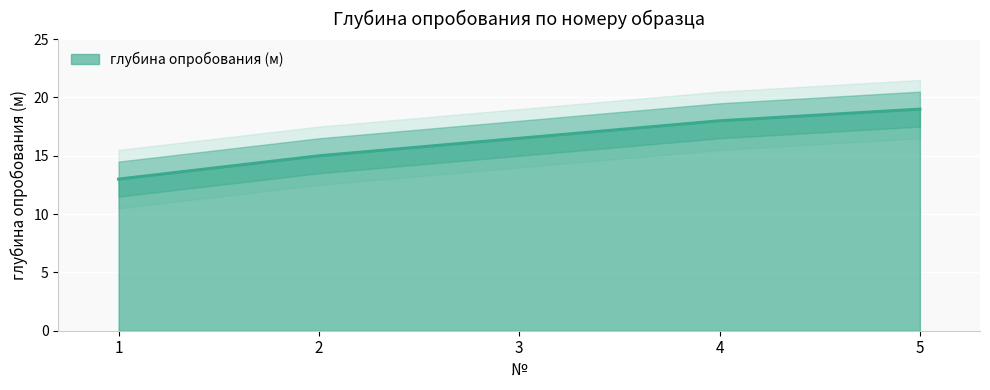

Which label corresponds to the largest value in the chart?

5